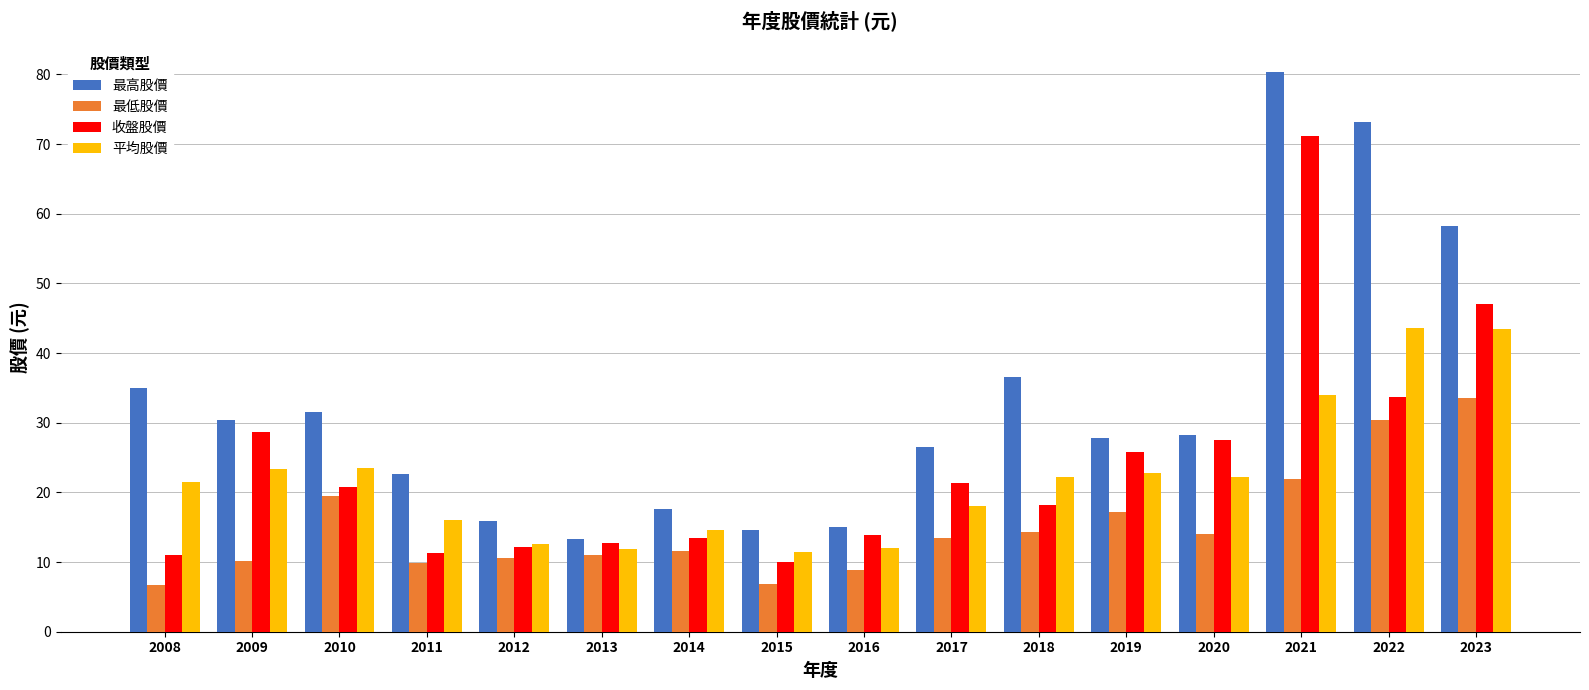

Are the bars grouped side by side (vs. stacked)?

Yes